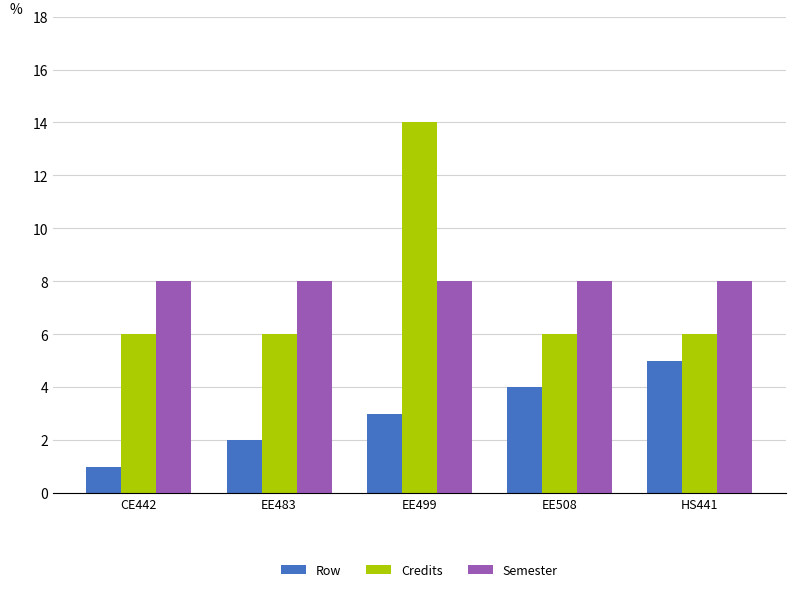

What is the label of the 2nd bar from the right?

EE508